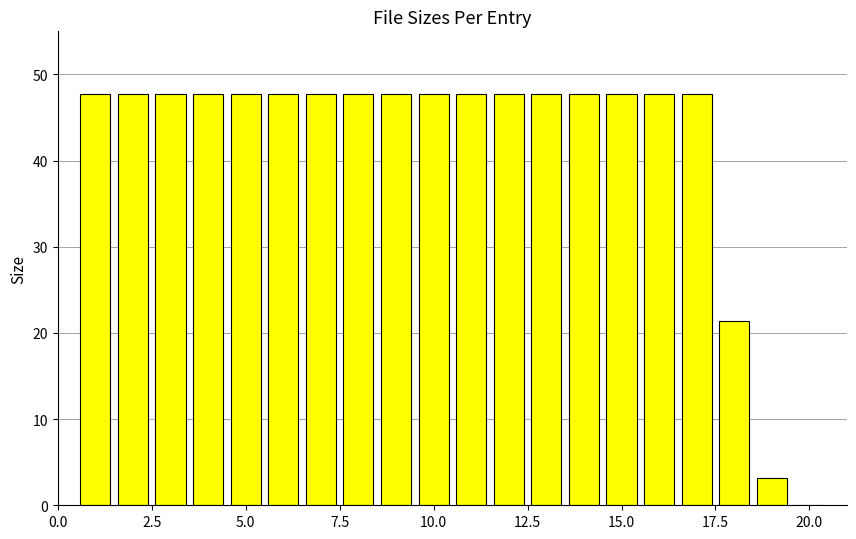

What is the greatest value displayed?

47.7